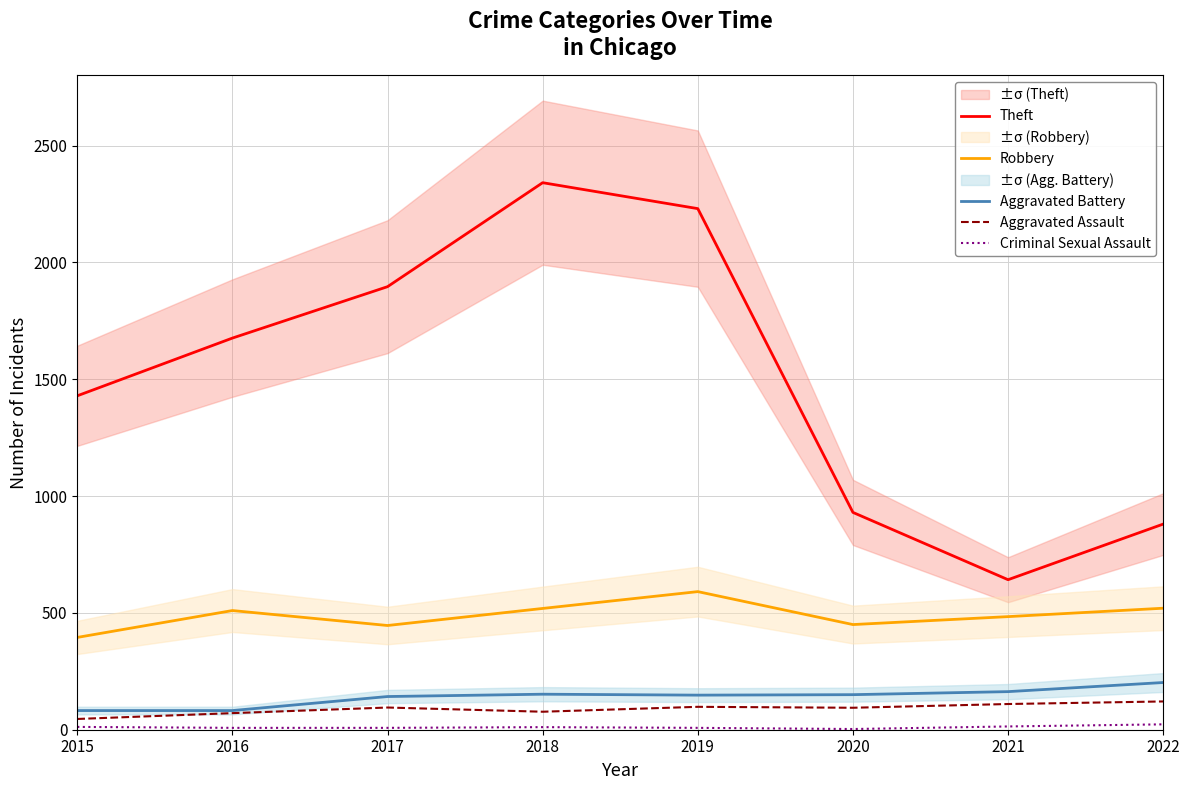

At which category is the sum across all series the highest?

2018